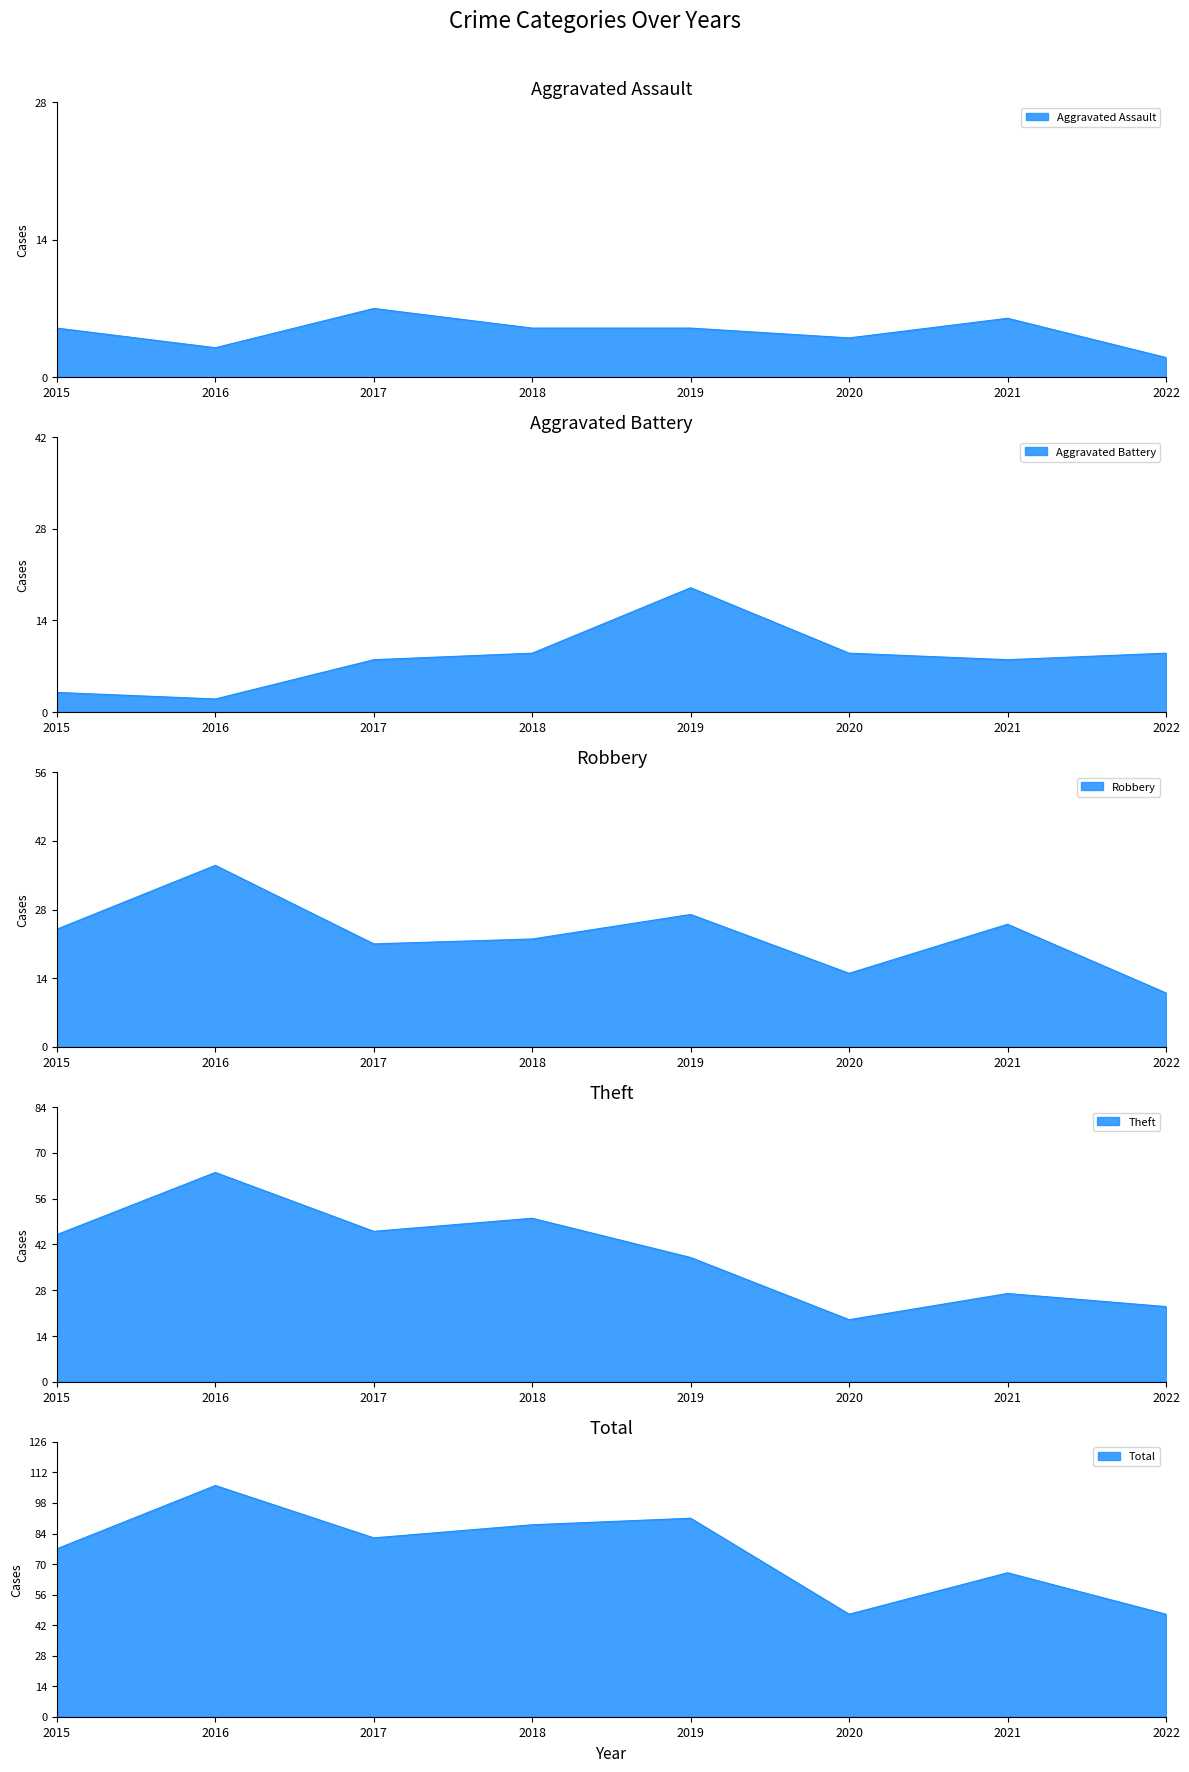

Reading left to right, what are all the values shown in this chart?

Aggravated Assault: 5	3	7	5	5	4	6	2
Aggravated Battery: 3	2	8	9	19	9	8	9
Robbery: 24	37	21	22	27	15	25	11
Theft: 45	64	46	50	38	19	27	23
Total: 77	106	82	88	91	47	66	47